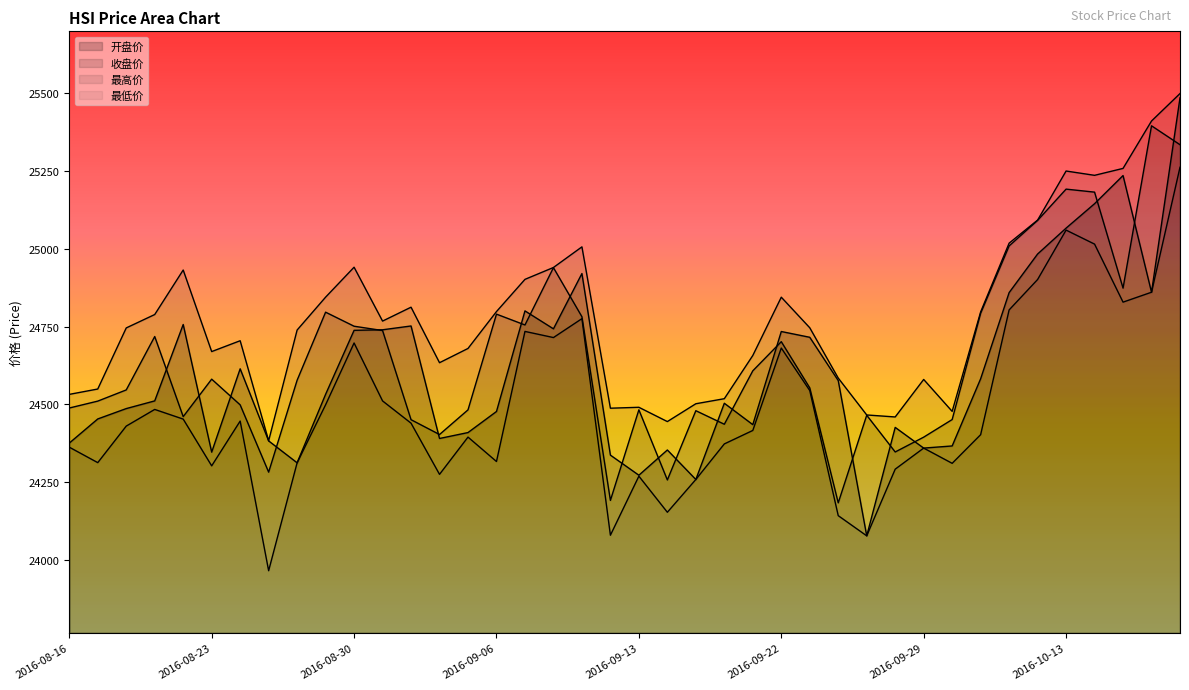

At which label is 最低价 closest to 24613?

2016-09-22